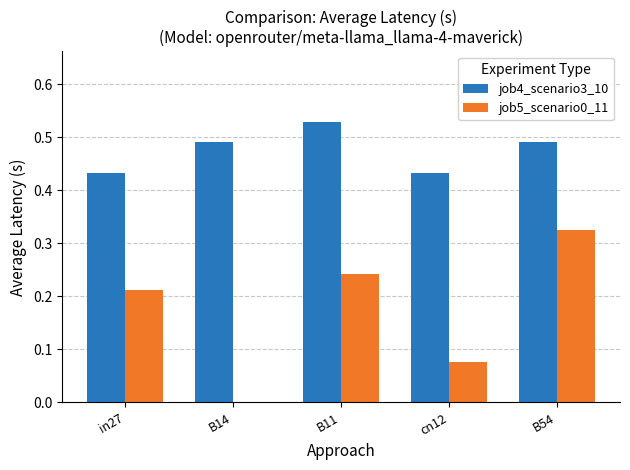

Where is job5_scenario0_11 nearest to the value 0?

B14